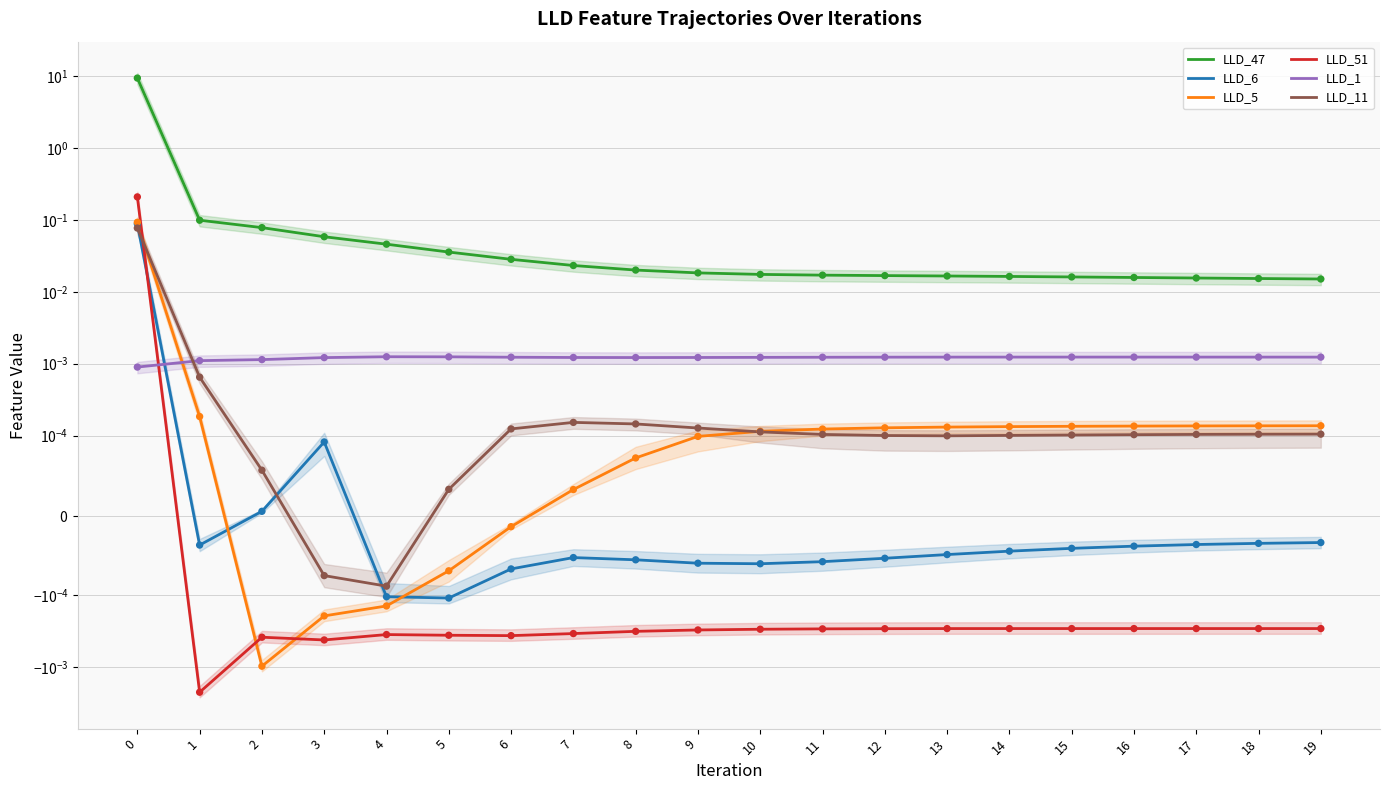

Which series has the largest Y range (max minus min)?

LLD_47